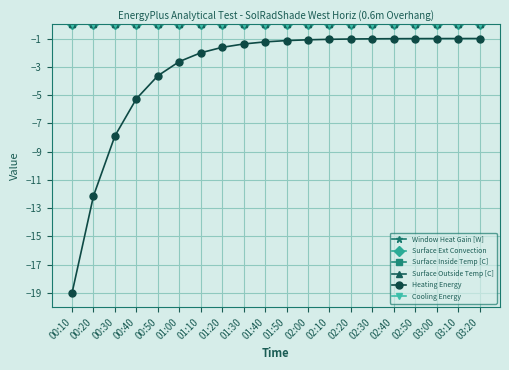

Is this an area chart (filled region under the line)?

No